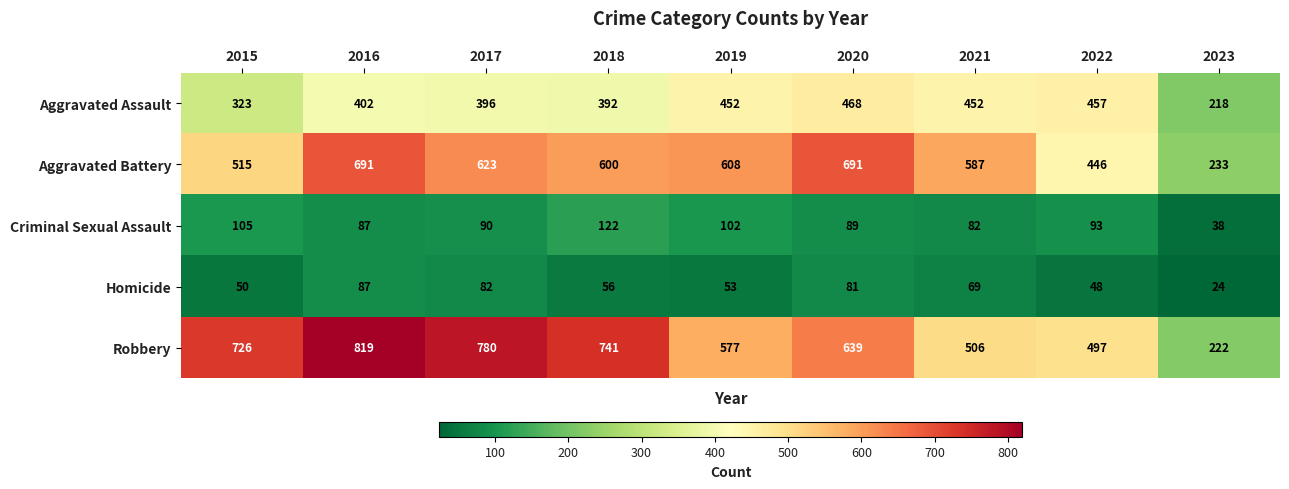

The value of Homicide at 2022 is 48. True or false?

True